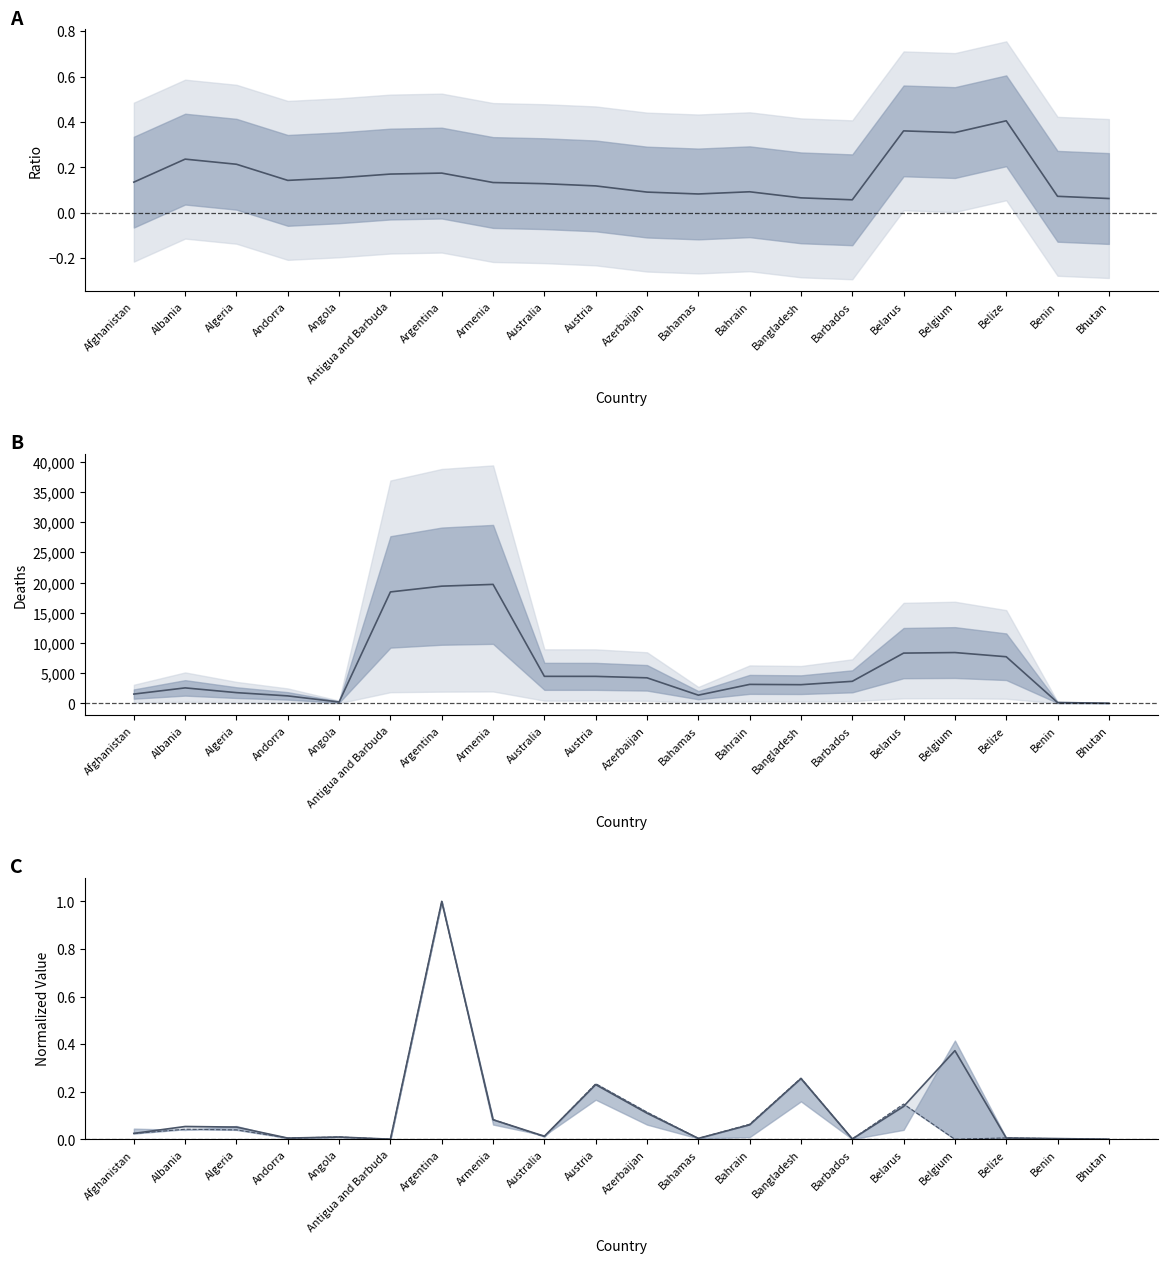

Reading left to right, what are all the values shown in this chart?

Confirmed vs Recovered ratio: 0.1	0.2	0.2	0.1	0.2	0.2	0.2	0.1	0.1	0.1	0.1	0.1	0.1	0.1	0.1	0.4	0.4	0.4	0.1	0.1
Deaths (smoothed): 1540.7	2562.7	1778.3	1236.3	223.7	18460.3	19416.3	19710.0	4476.0	4471.3	4231.0	1358.3	3143.0	3093.7	3651.0	8326.0	8418.0	7723.0	135.7	30.3
Confirmed (norm): 0.0	0.1	0.1	0.0	0.0	0.0	1.0	0.1	0.0	0.2	0.1	0.0	0.1	0.3	0.0	0.1	0.4	0.0	0.0	0.0
Recovered (norm): 0.0	0.0	0.0	0.0	0.0	0.0	1.0	0.1	0.0	0.2	0.1	0.0	0.1	0.3	0.0	0.1	0.0	0.0	0.0	0.0